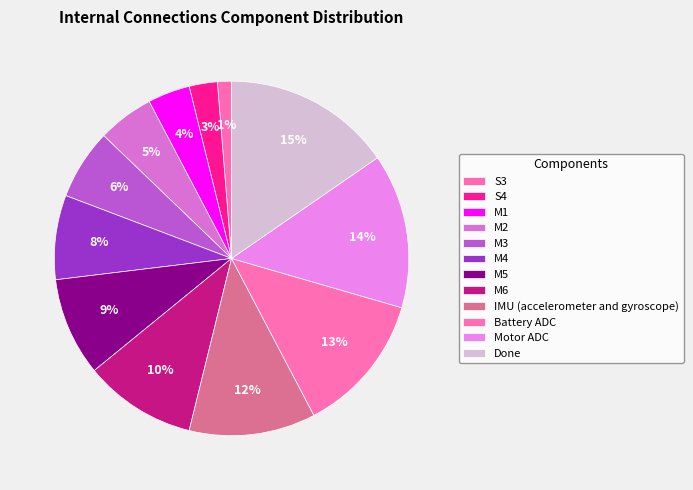

What percentage do M1 and M2 together represent?

9.0%